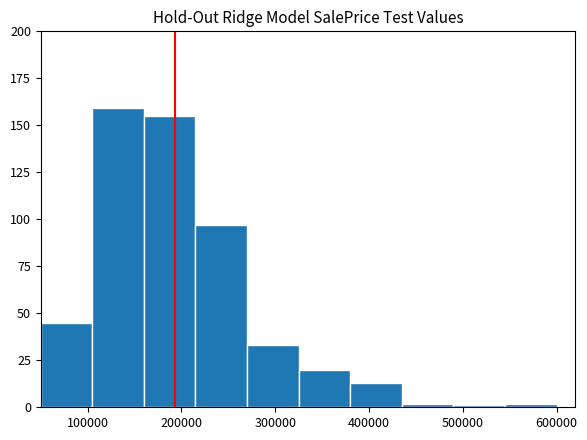

Reading left to right, list every bar in this chart as the range it spans on the x-axis followed by its height. Neither the bar edges nor the heights are printed on the chart, so give them approximately, as read against the axes.

50000 to 105000: 45
105000 to 160000: 160
160000 to 215000: 155
215000 to 270000: 95
270000 to 325000: 35
325000 to 380000: 20
380000 to 435000: 15
435000 to 490000: under 5
490000 to 545000: under 5
545000 to 600000: under 5